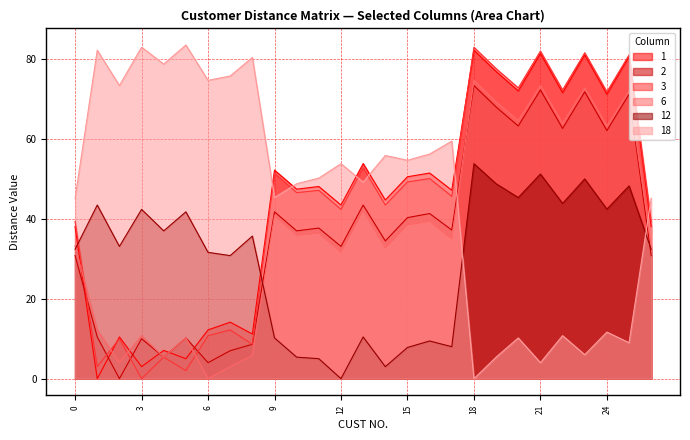

How many data points in 18 are above 50?

14